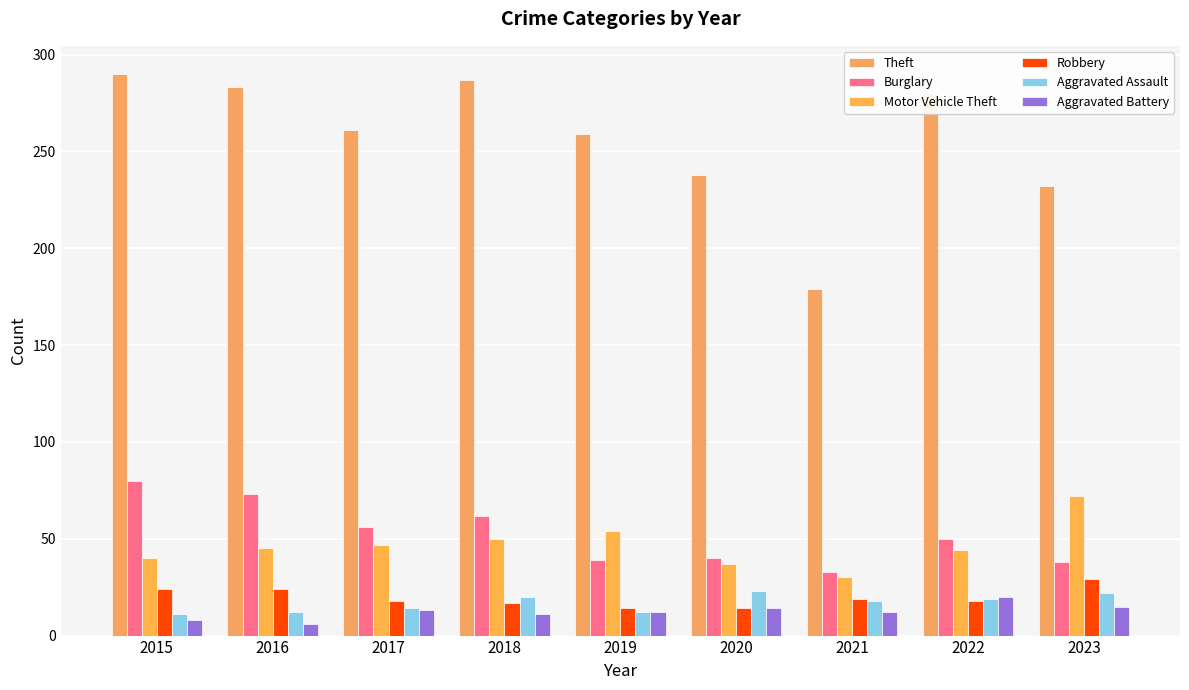

What is the minimum value shown in the chart?

6